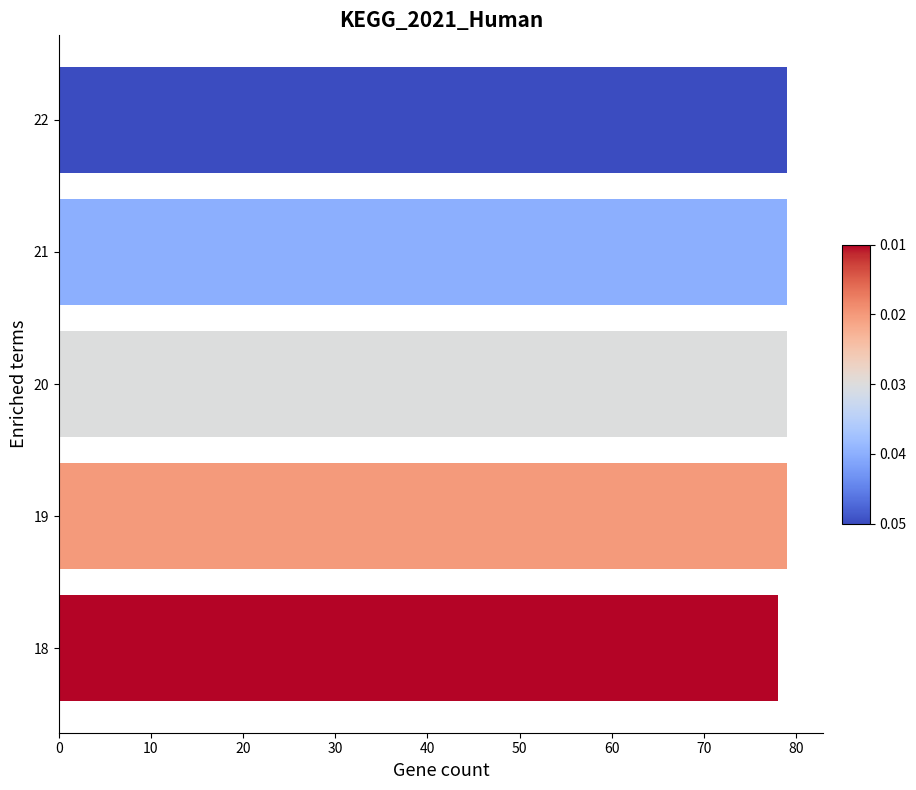

What is the ratio of the value at 20 to the value at 21?

1.0